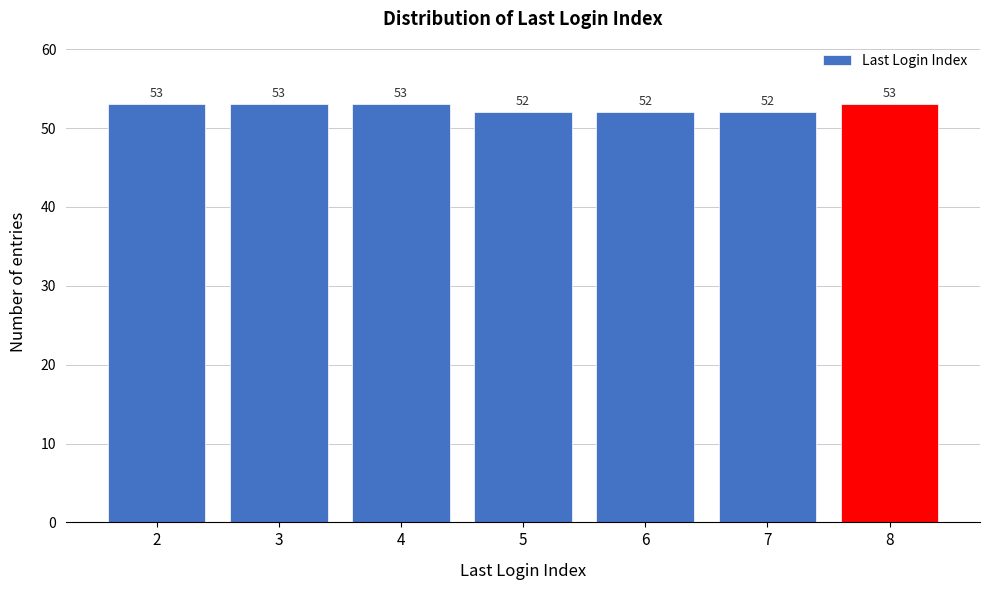

Reading right to left, what are all the values shown in this chart?

53	52	52	52	53	53	53